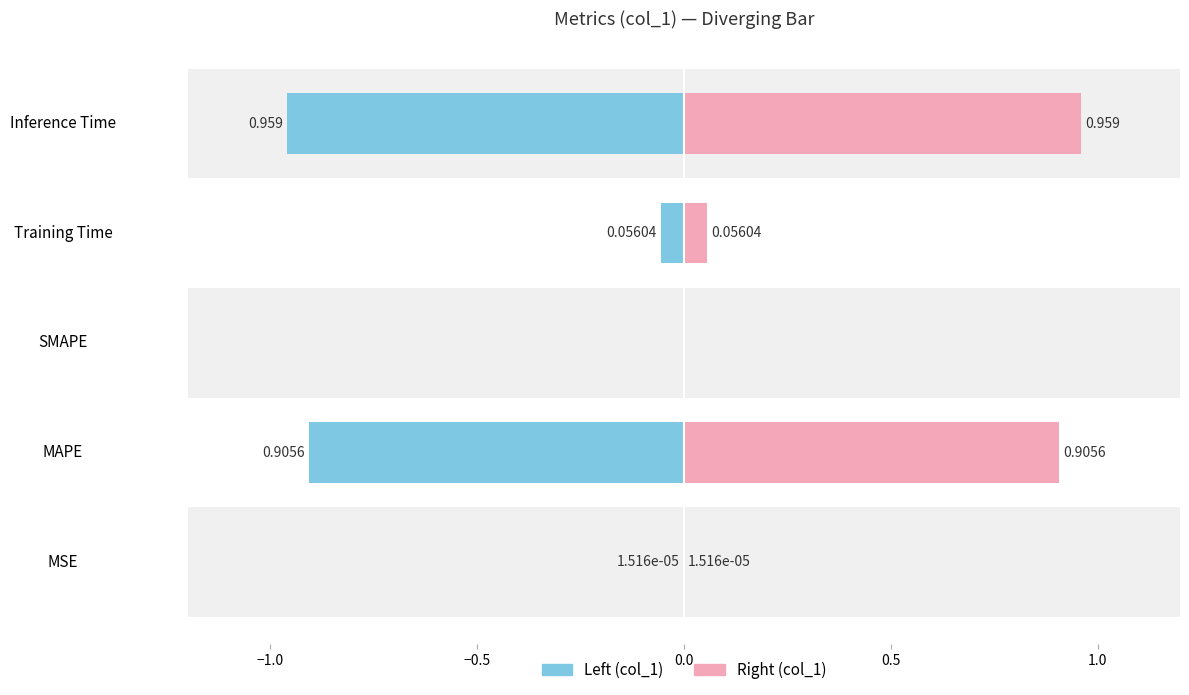

What is the spread (max minus min) of values at Training Time?

0.1